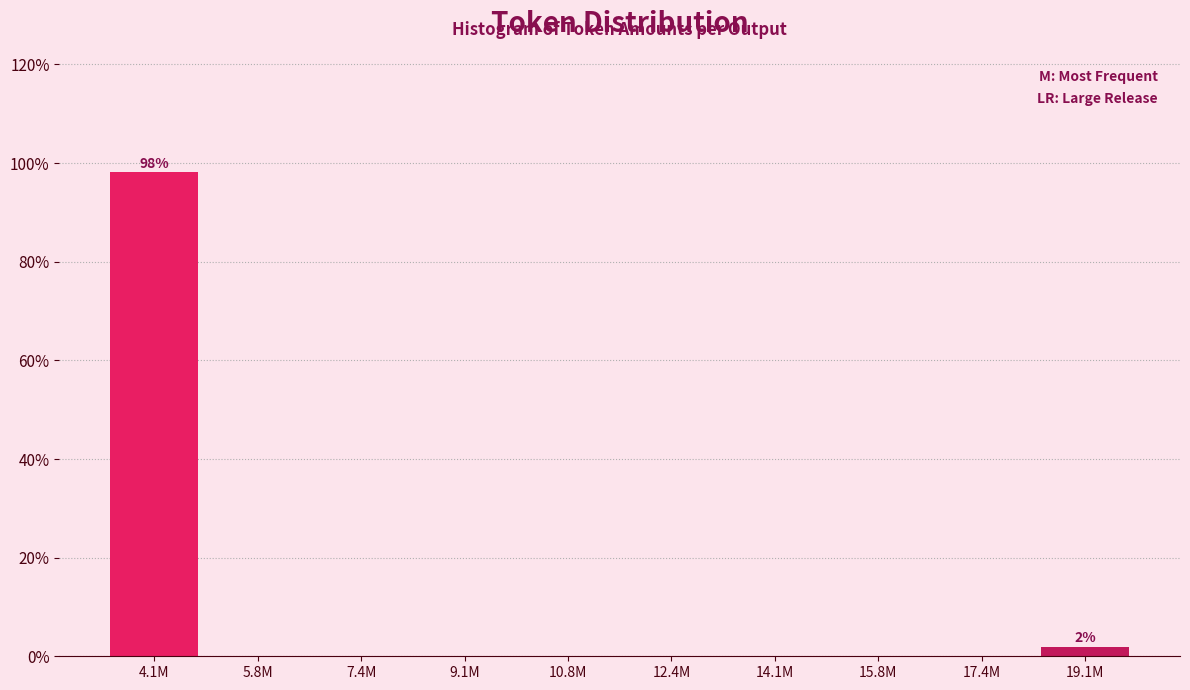

Reading right to left, extract all data points from this chart.

19.1M=1.9	17.4M=0.0	15.8M=0.0	14.1M=0.0	12.4M=0.0	10.8M=0.0	9.1M=0.0	7.4M=0.0	5.8M=0.0	4.1M=98.1